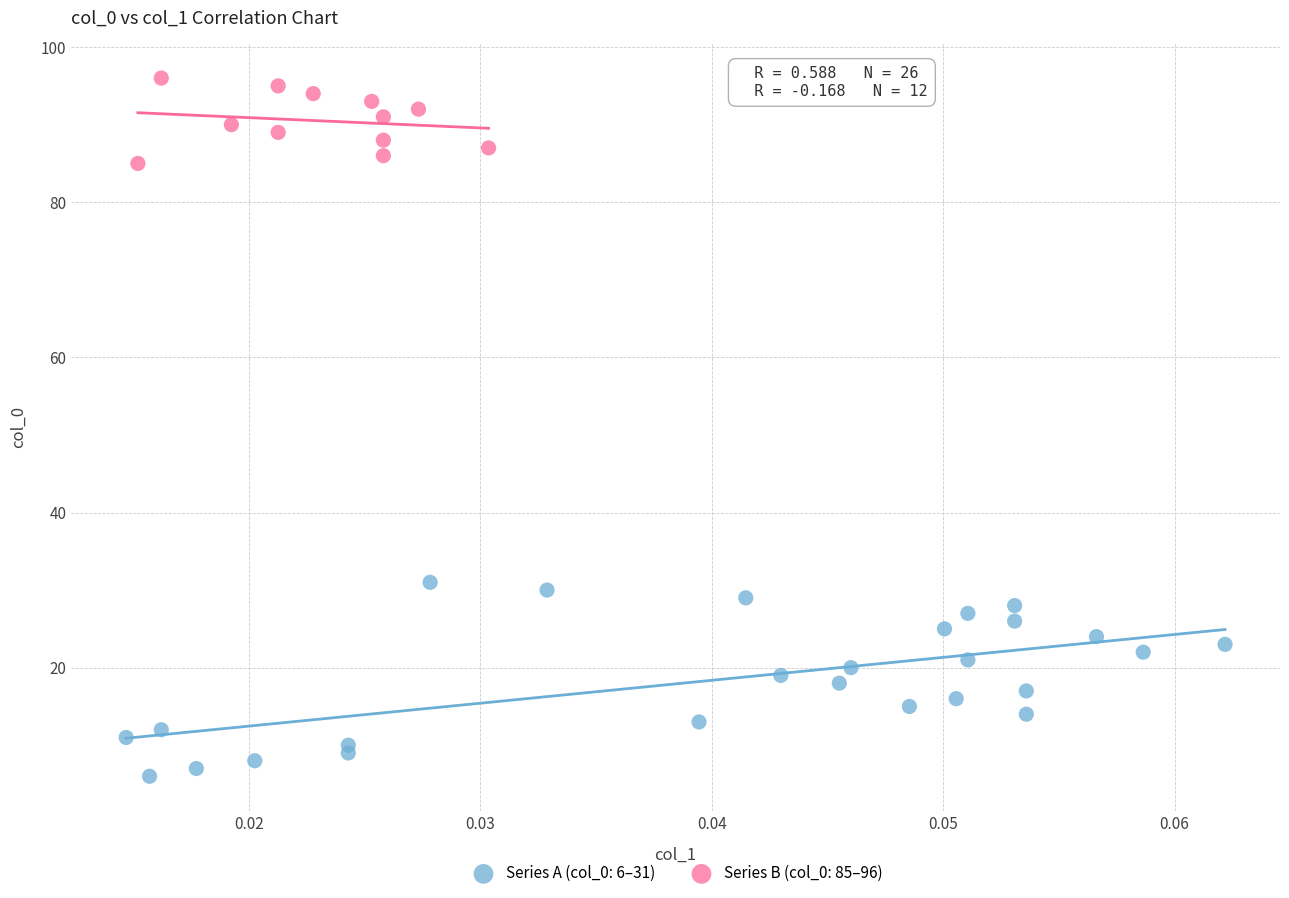

Which series has the largest Y range (max minus min)?

Series A (col_0: 6–31)